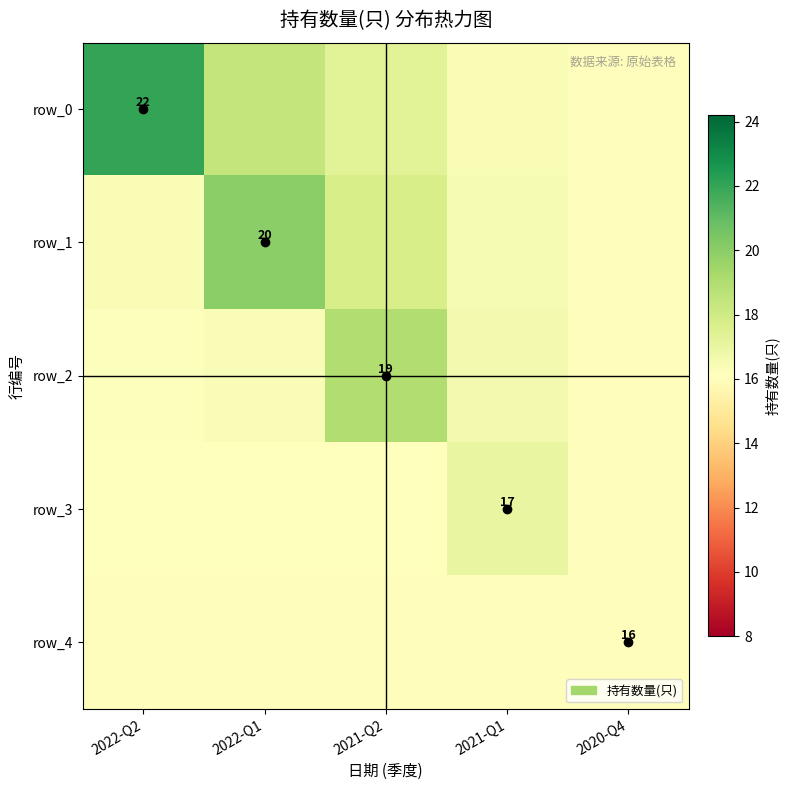

What is the total value across all series at 2022-Q1?

86.8